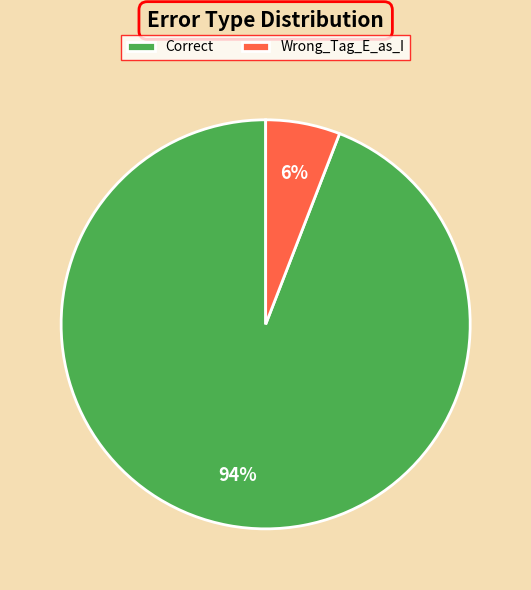

To the nearest percent, what is the difference between the largest and smallest slice percentages?

88%